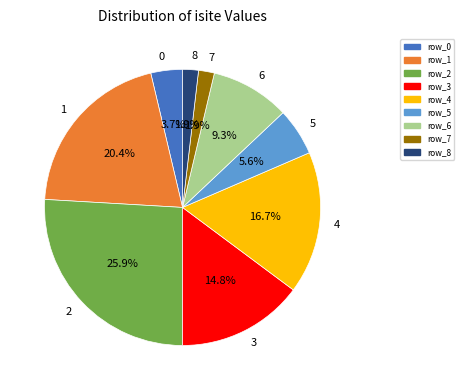

Between 0 and 6, which is larger?

6